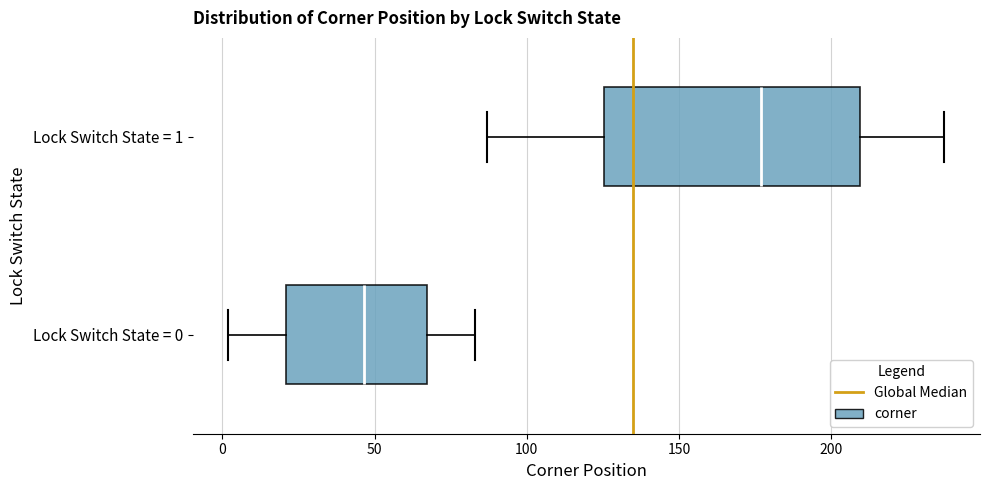

Reading bottom to top, transcribe this box plot: for each box, give where its median line is, the range the box spans, and where its two whiskers end, as read against the x-axis. The values are not printed on the chart, so give them approximately, as read against the axis.

Lock Switch State = 0: median 45, box 20 to 65, whiskers 0 to 85
Lock Switch State = 1: median 175, box 125 to 210, whiskers 85 to 235